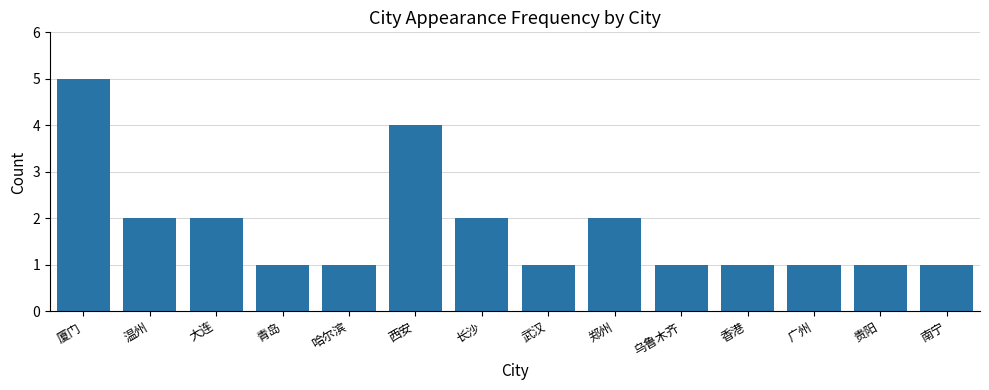

What is the label of the 13th bar from the left?

贵阳